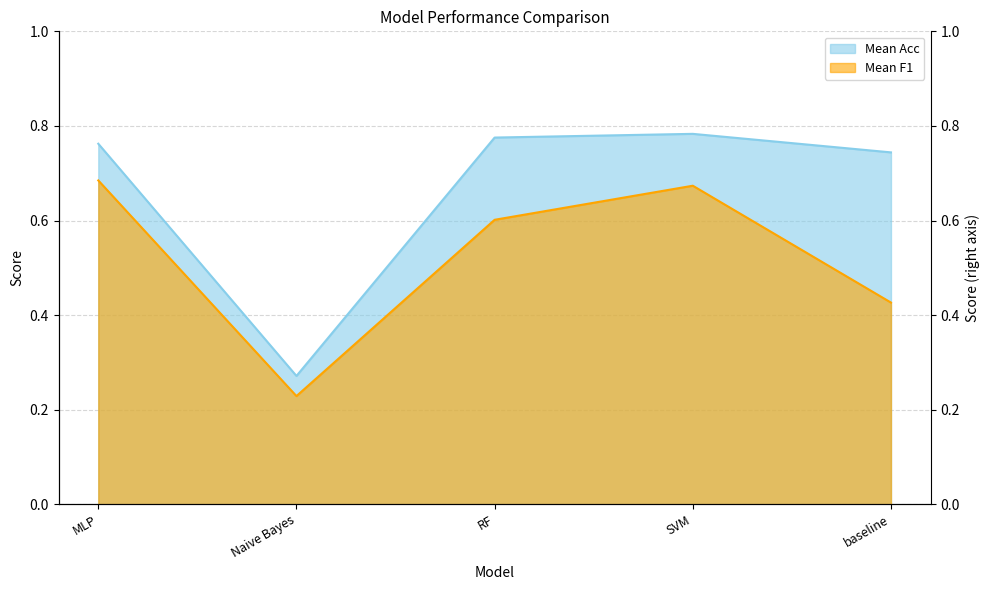

What are all the series names shown in the legend?

Mean Acc, Mean F1